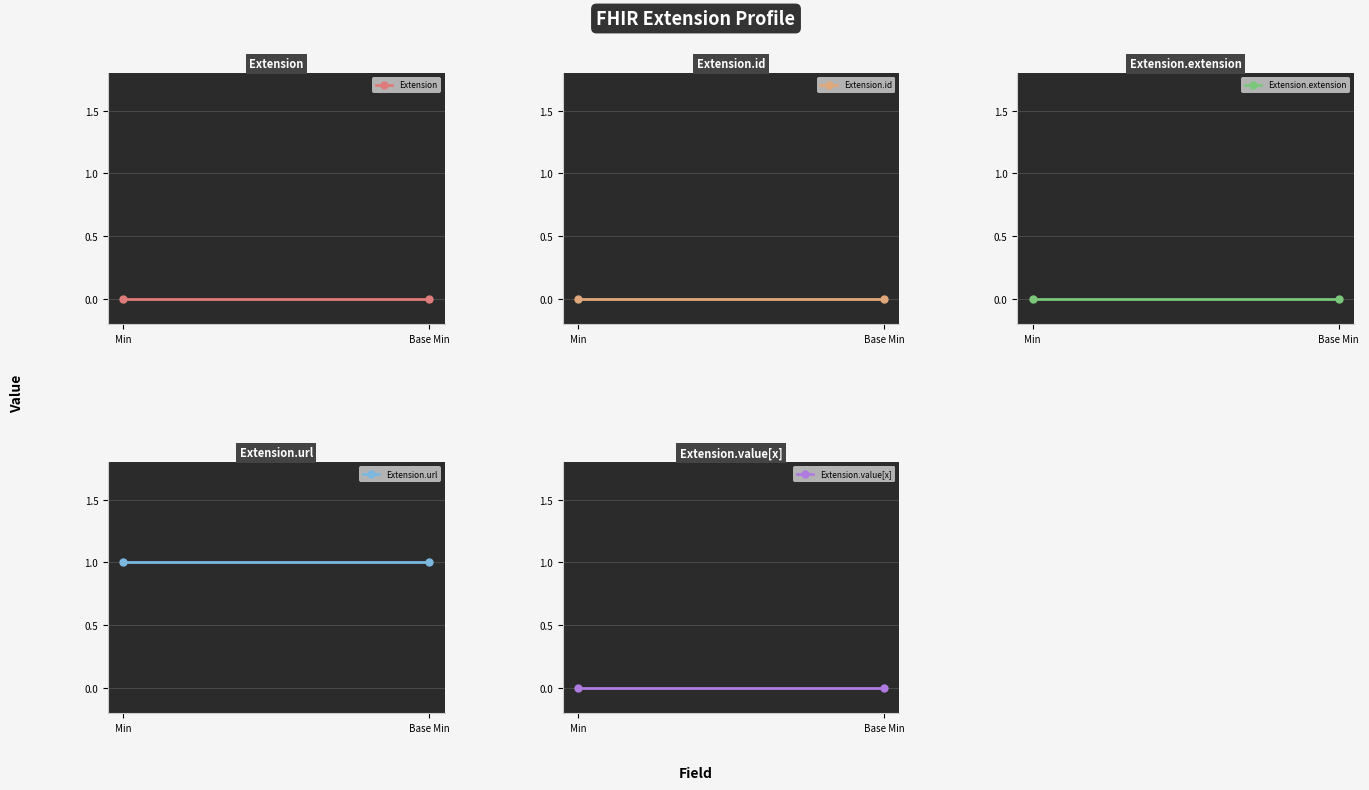

What position from the left is Base Min?

2